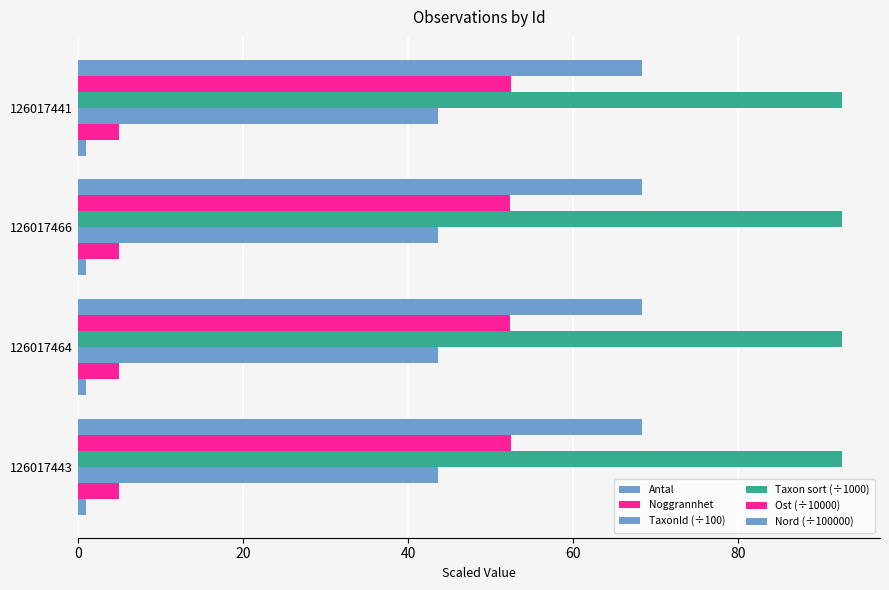

Count the number of data series in this chart.

6